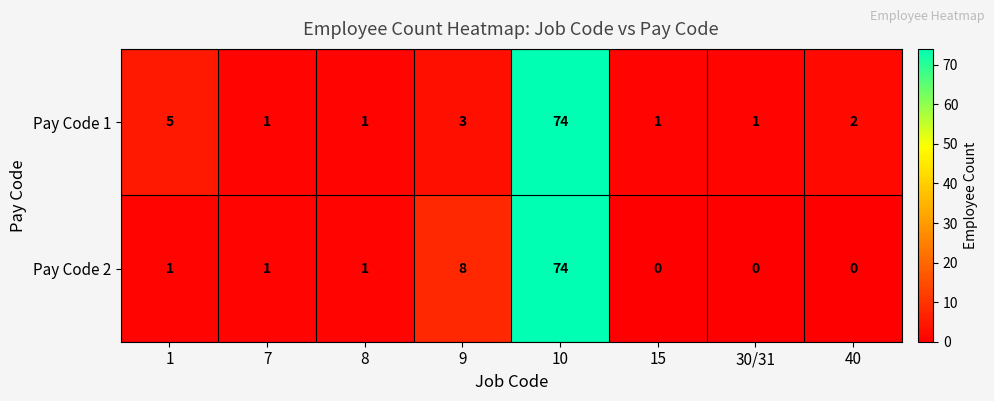

The Pay Code 1 series shows 50 at 10. True or false?

False